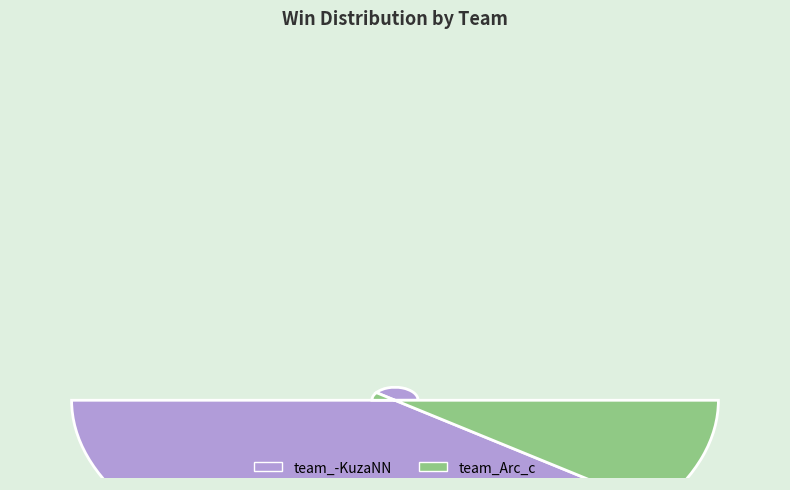

What is the majority slice?

team_-KuzaNN